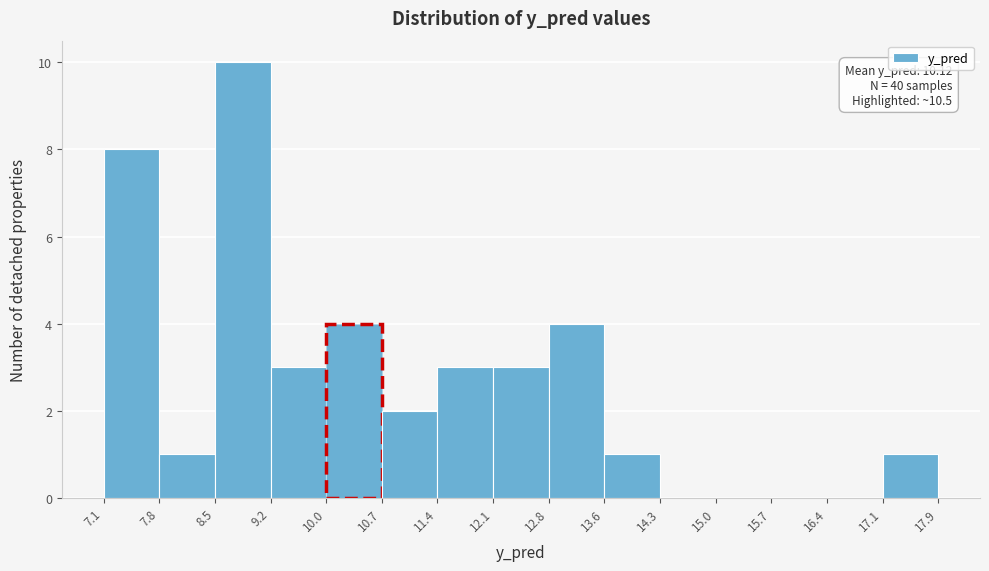

Over which range of the x-axis is the bar tallest?

8.5 to 9.2